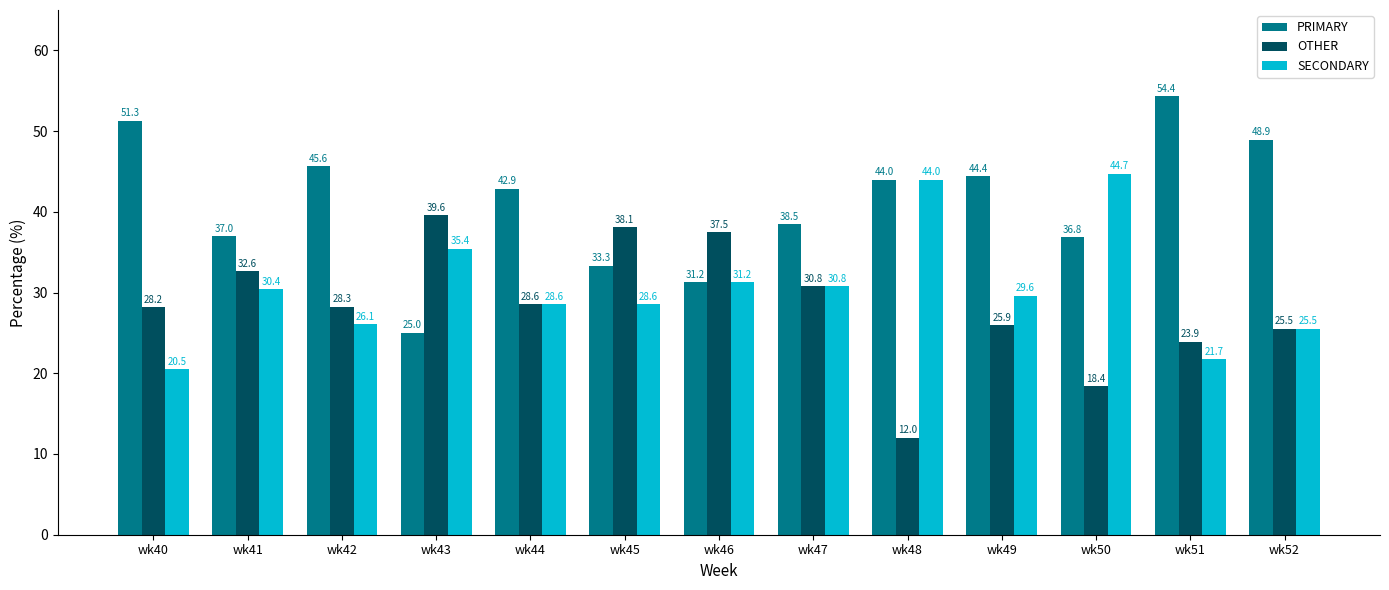

What is the maximum value shown in the chart?

54.4